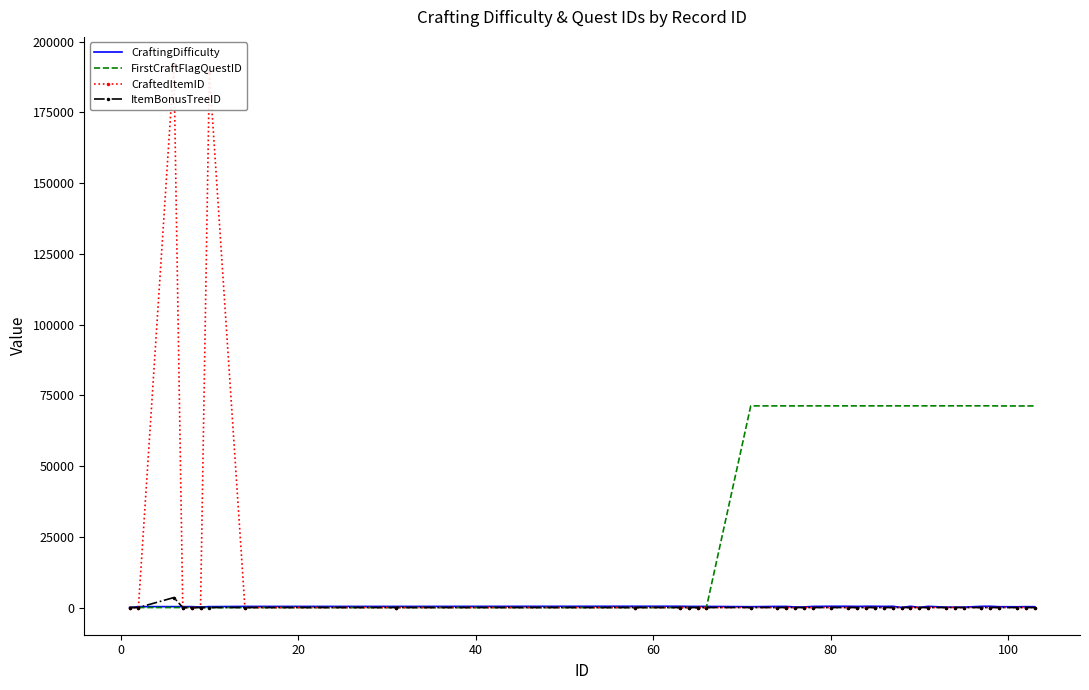

What is the difference between the second highest and minimum values in the CraftingDifficulty series?

420